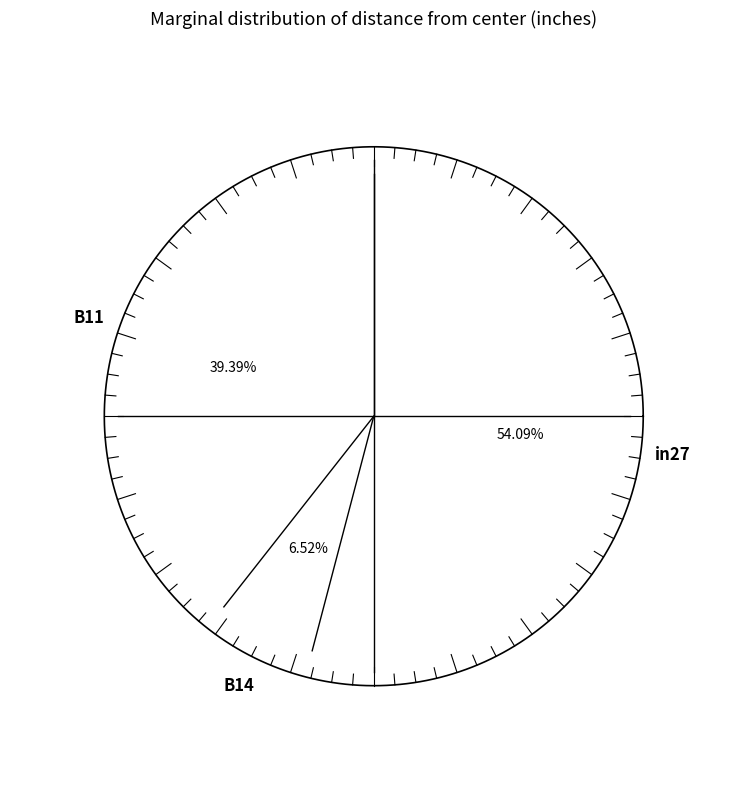

Which slice is the largest?

in27